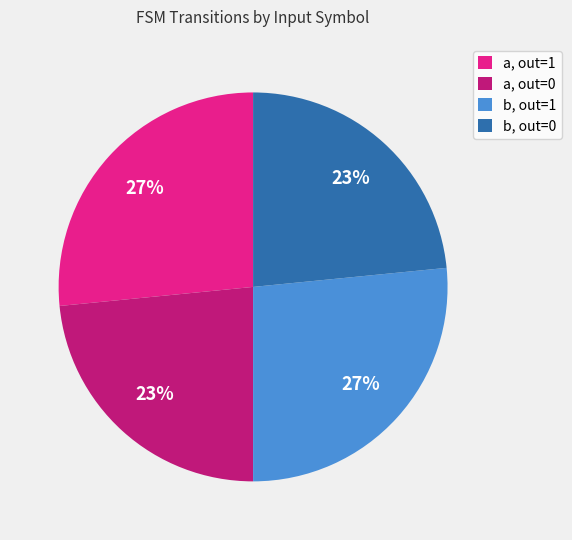

Is the sum of a, out=0 and b, out=0 greater than half?

No